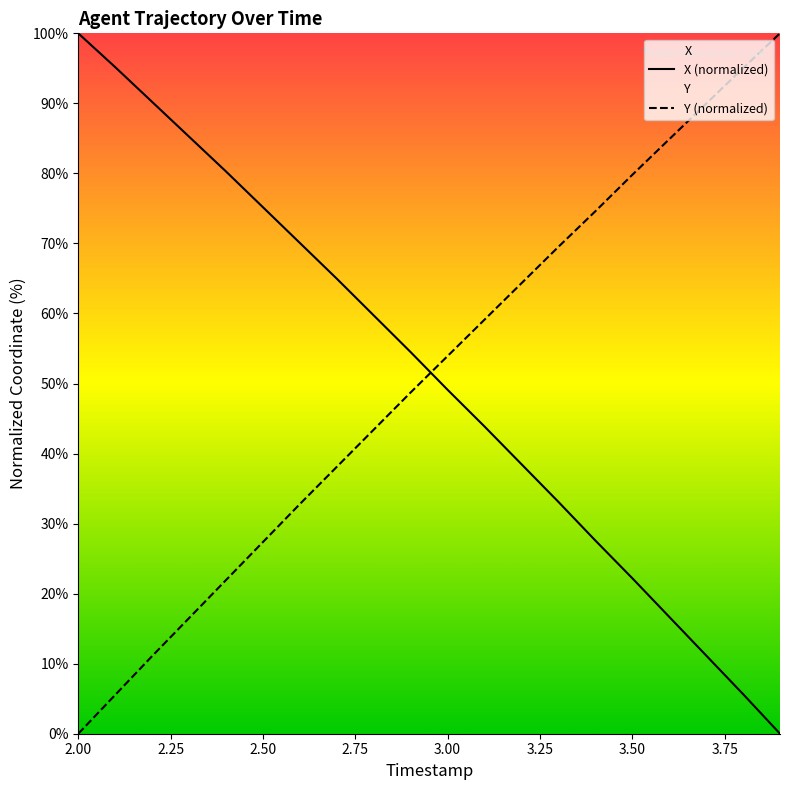

What are all the series names shown in the legend?

X, Y